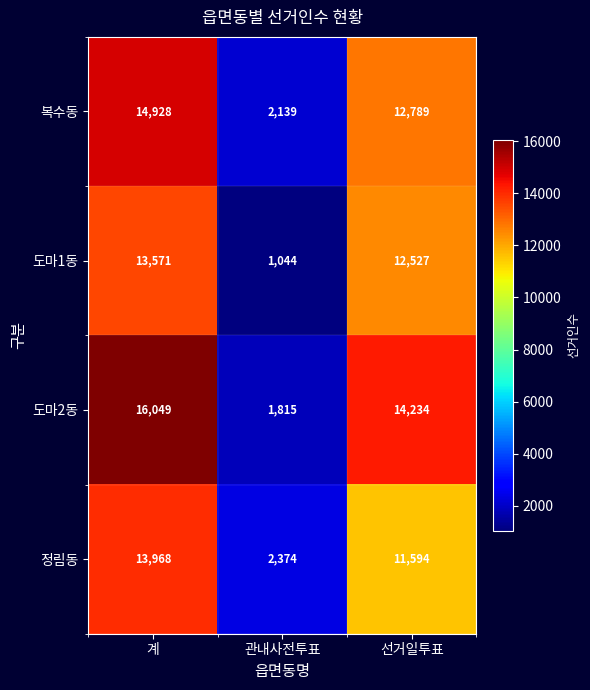

Which series has the largest range (max minus min)?

도마2동